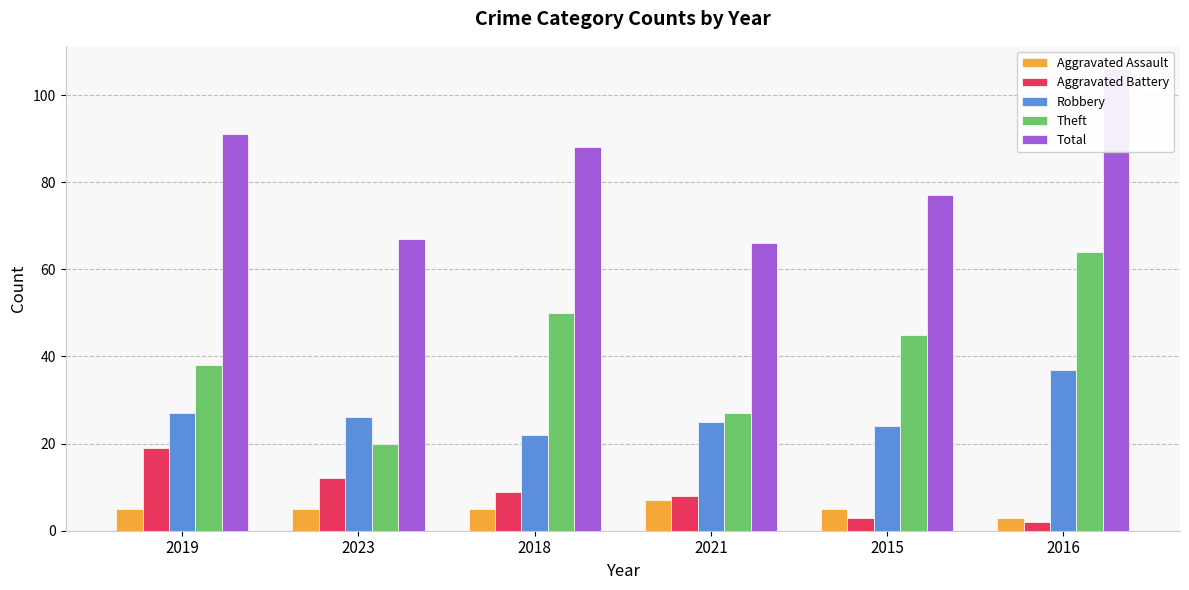

The value of Robbery at 2023 is 41. True or false?

False